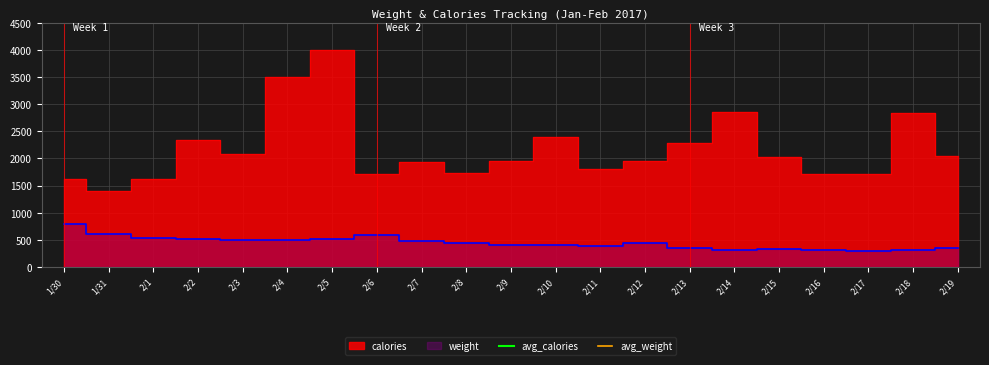

What is the label of the 17th point from the left?

2/15